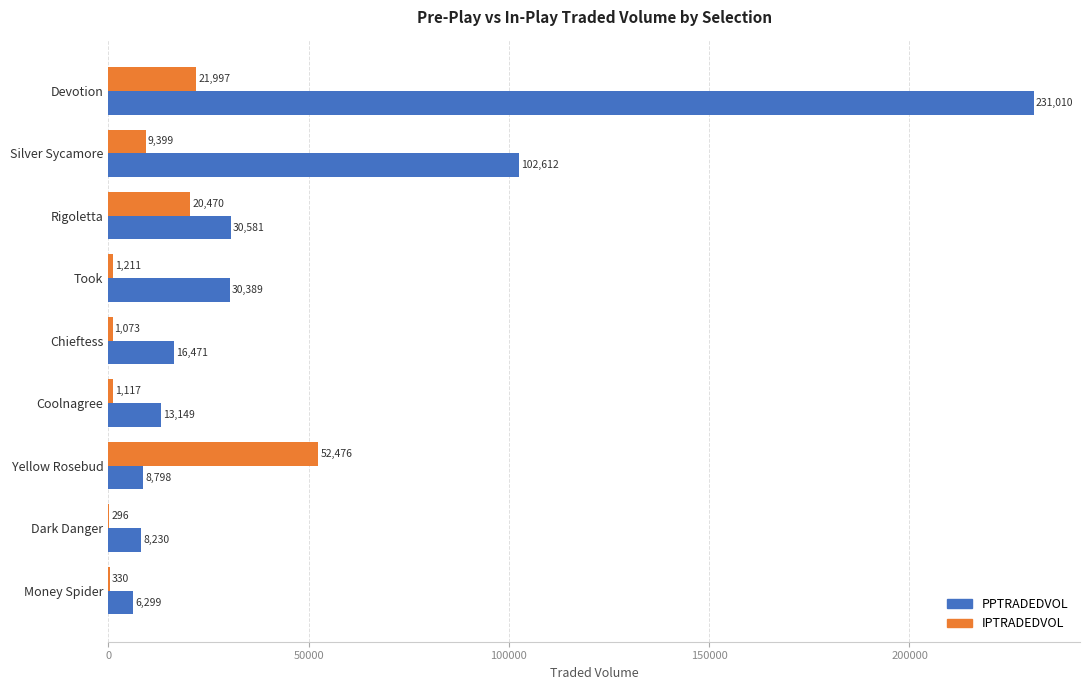

Between Silver Sycamore and Rigoletta, which series saw the biggest shift?

PPTRADEDVOL